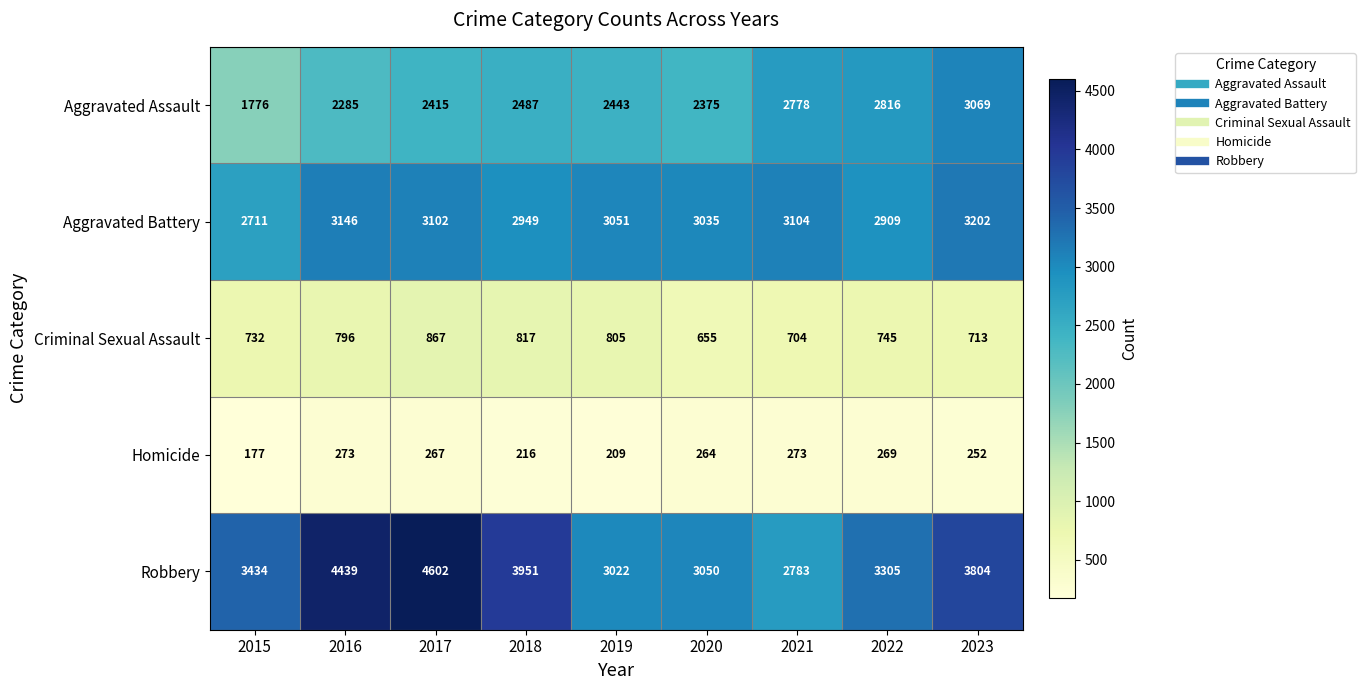

What is the sum of the Aggravated Battery values at 2017 and 2021?

6206